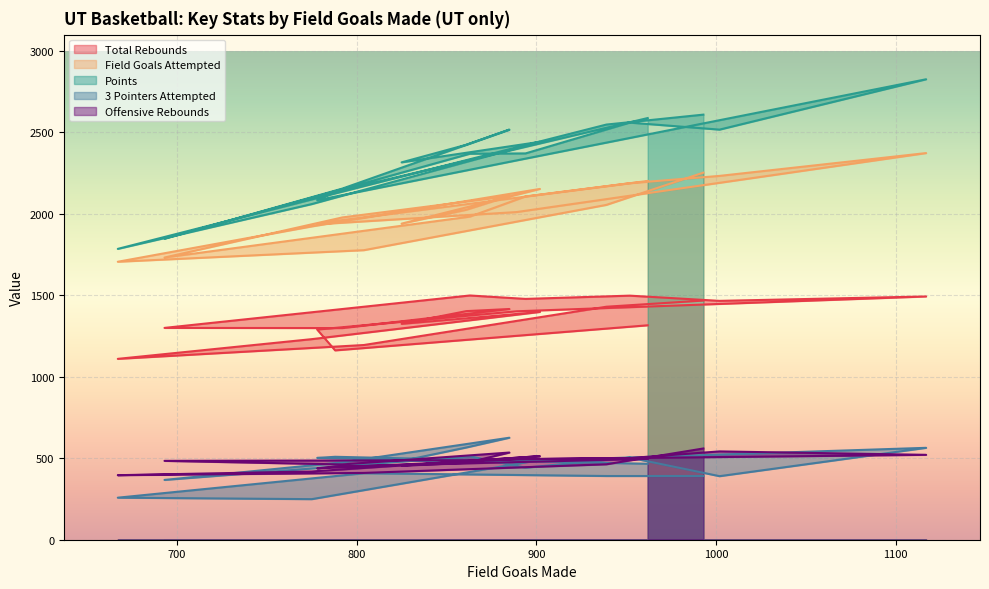

Which series has the largest total across all categories?

Points